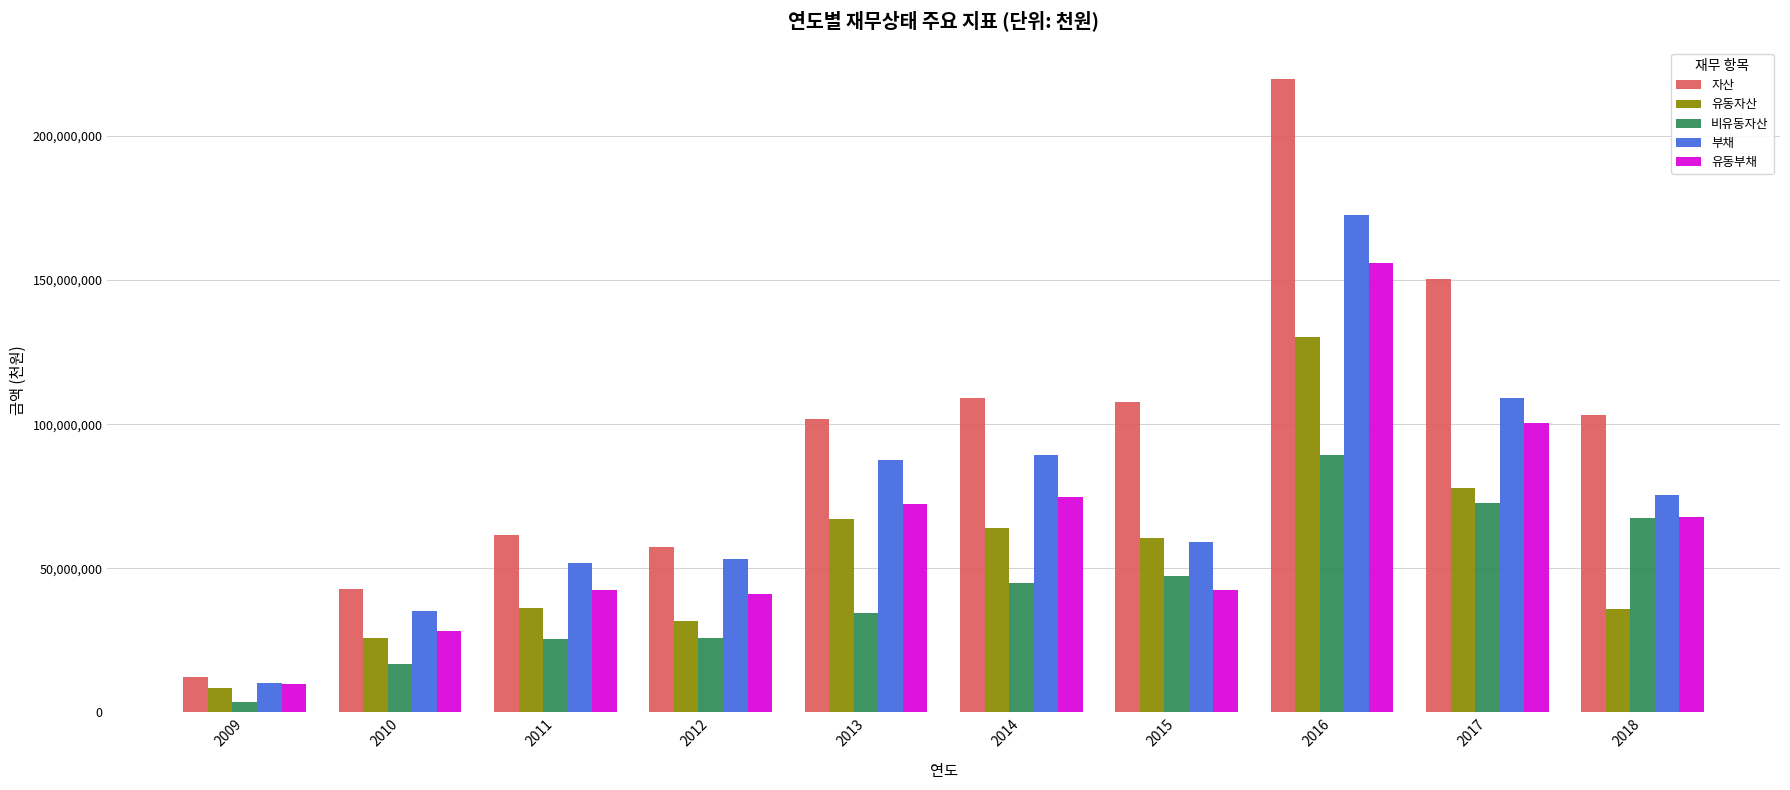

What is the value of the 비유동자산 bar at the 6th from the left?

45058973